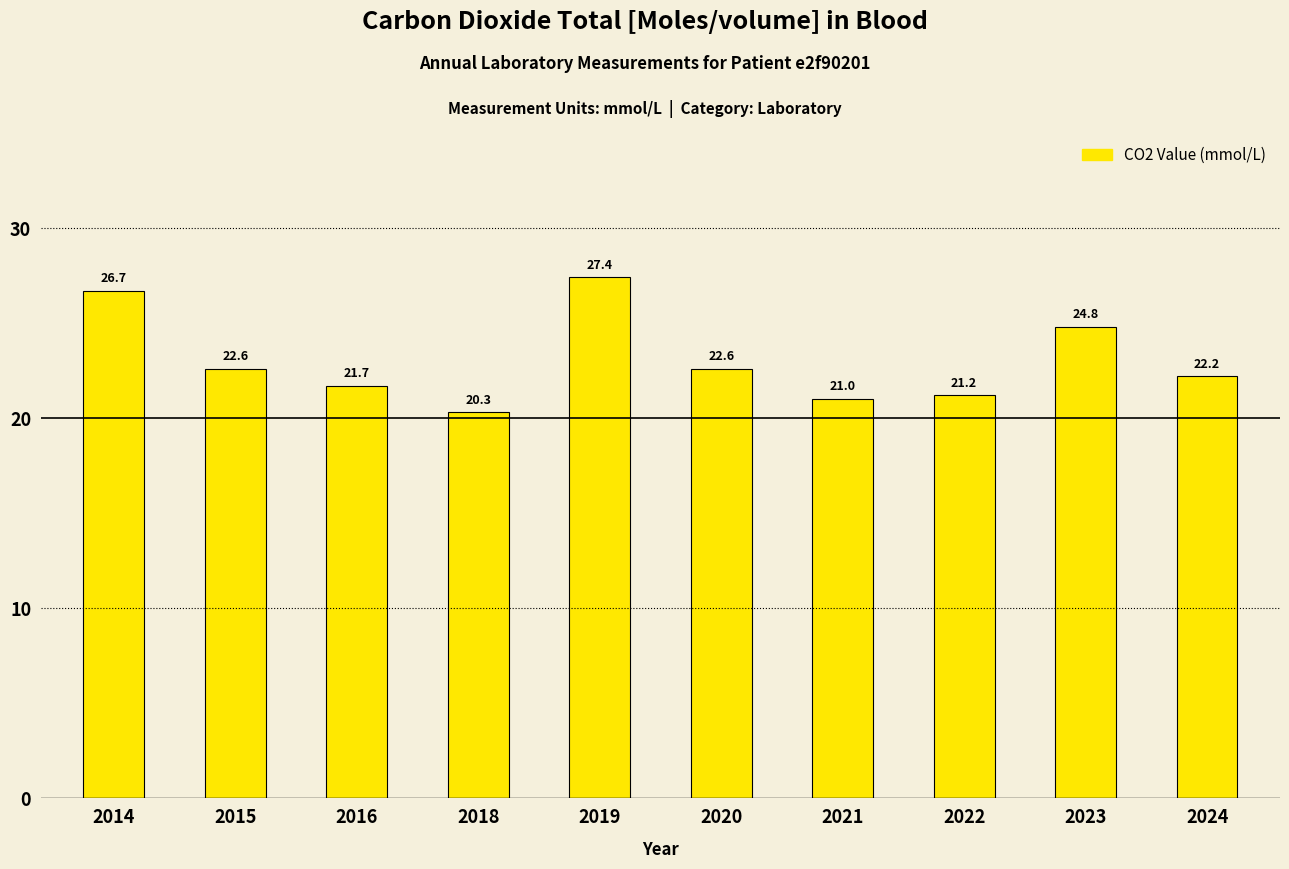

What is the ratio of the value at 2016 to the value at 2018?

1.1